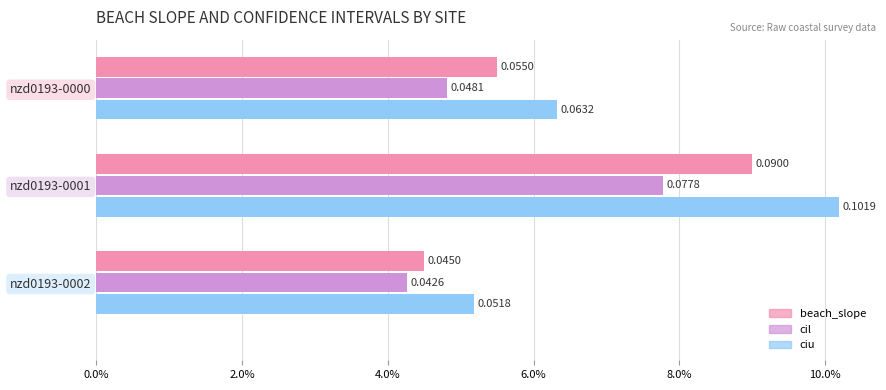

What are all the series names shown in the legend?

beach_slope, cil, ciu